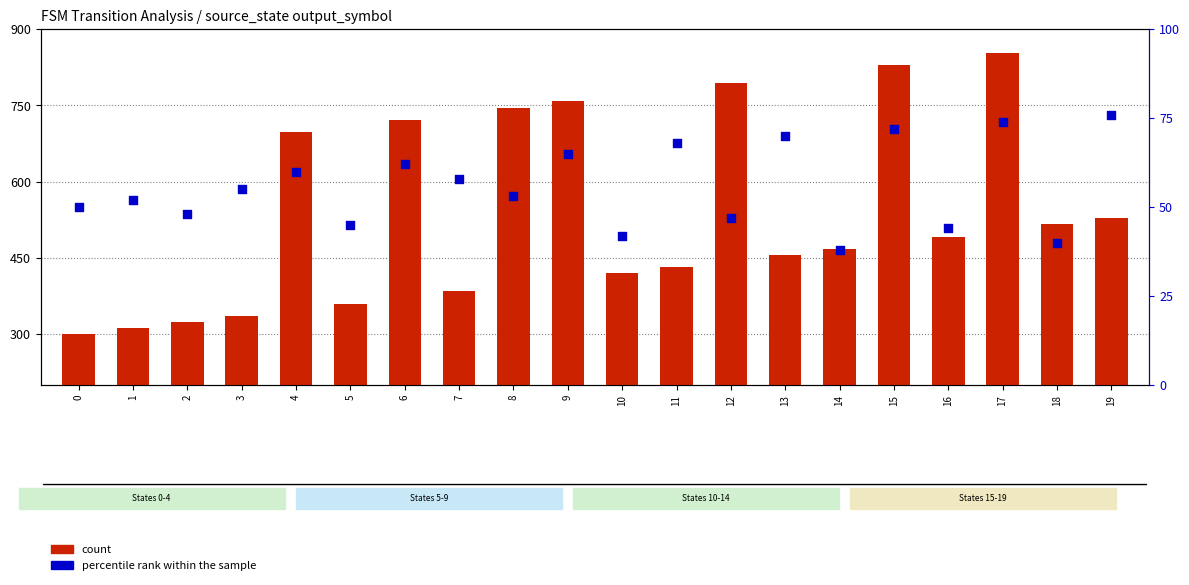

At which category is the sum across all series the highest?

17